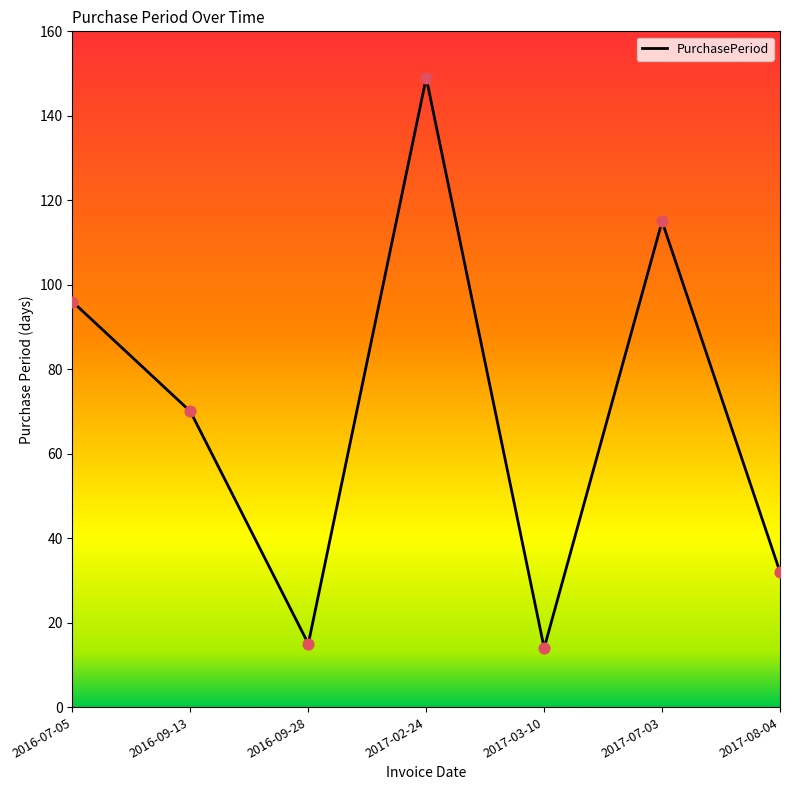

Which has a higher value, 2017-03-10 or 2017-08-04?

2017-08-04